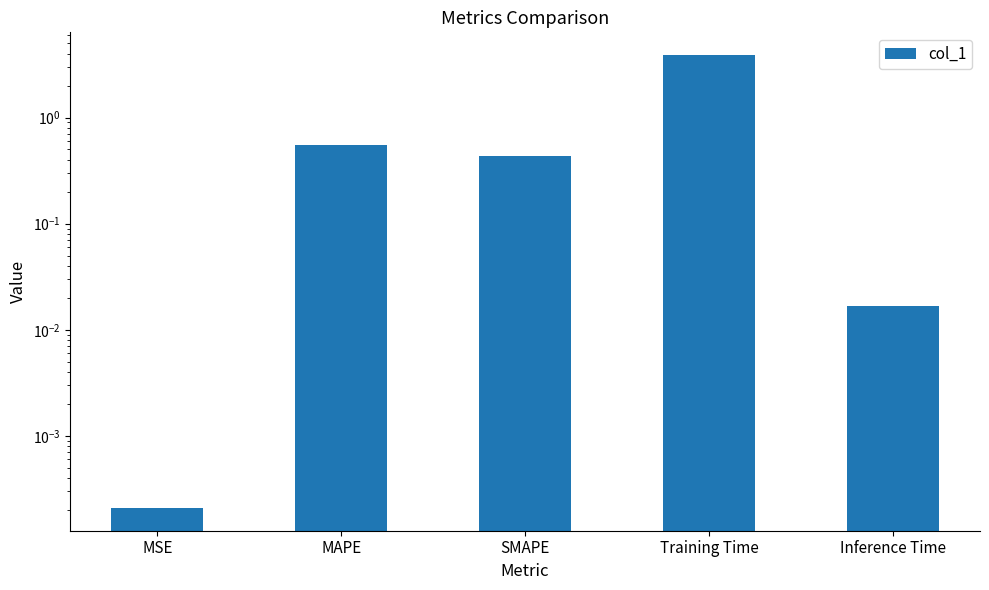

Rank the categories by value from highest to lowest.

Training Time, MAPE, SMAPE, Inference Time, MSE